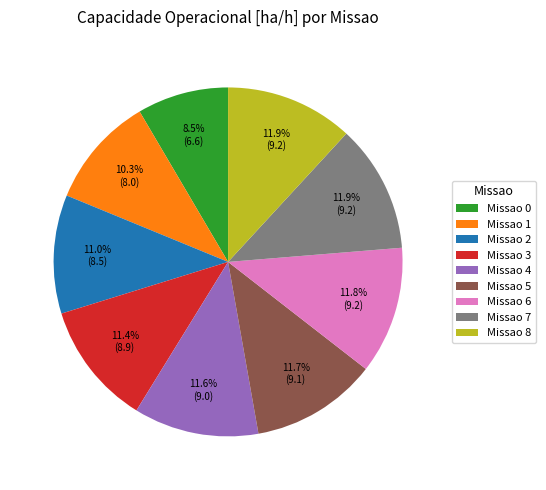

Approximately how many times larger is the value at Missao 6 compared to Missao 4?

1.0